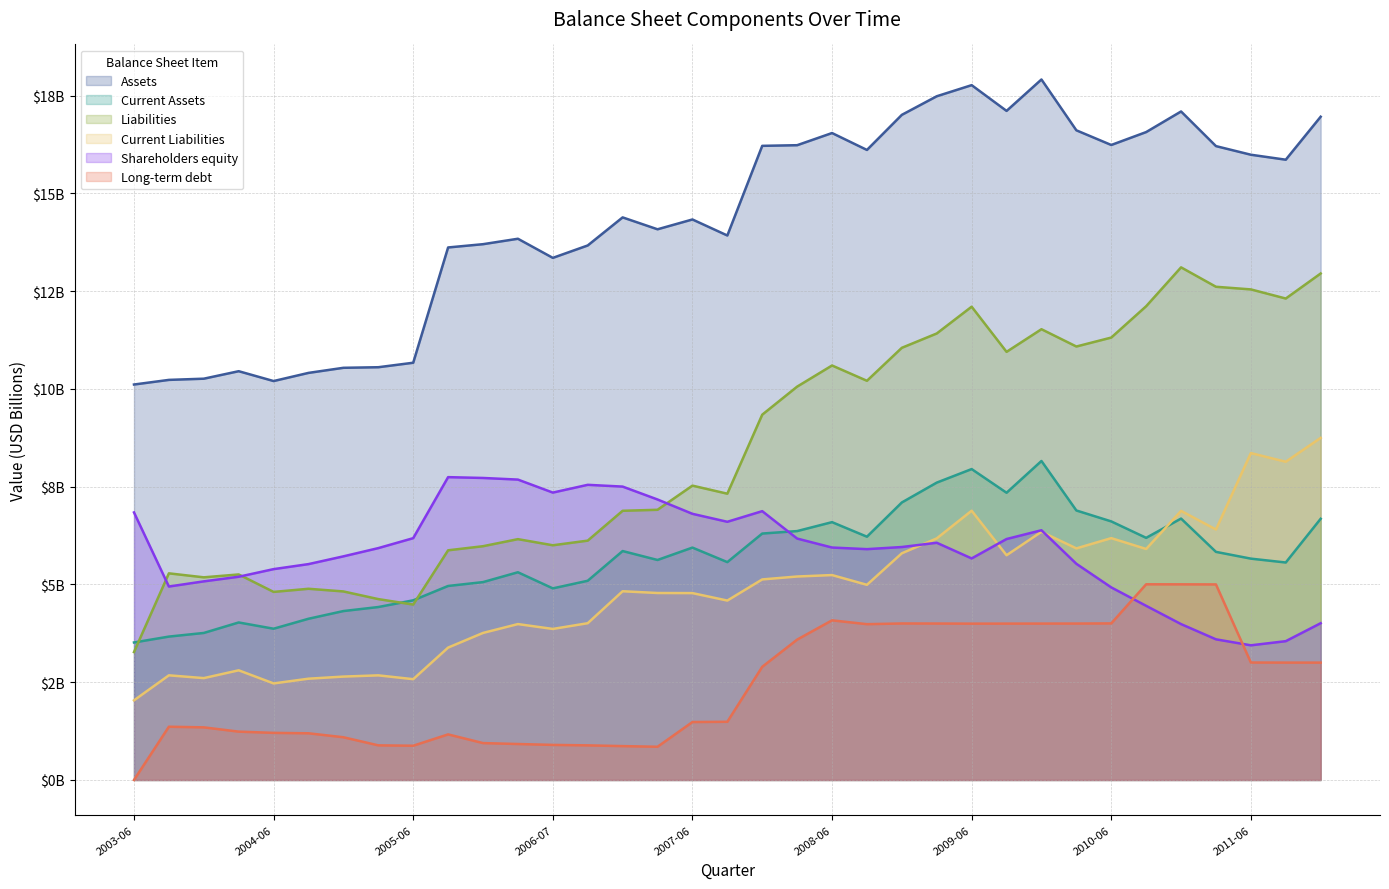

Does the chart display data point markers on the line(s)?

No